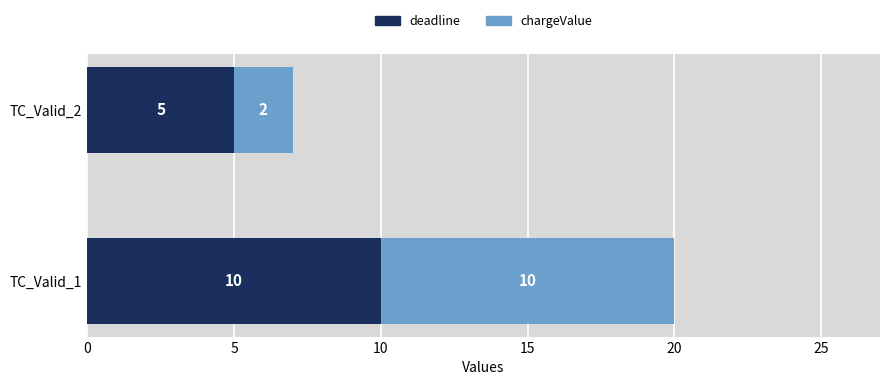

List the labels in order of deadline value, smallest first.

TC_Valid_2, TC_Valid_1